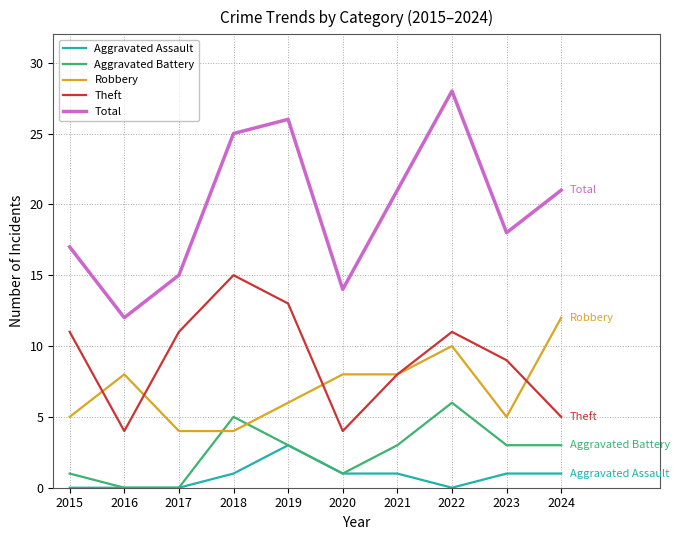

What are all the series names shown in the legend?

Aggravated Assault, Aggravated Battery, Robbery, Theft, Total